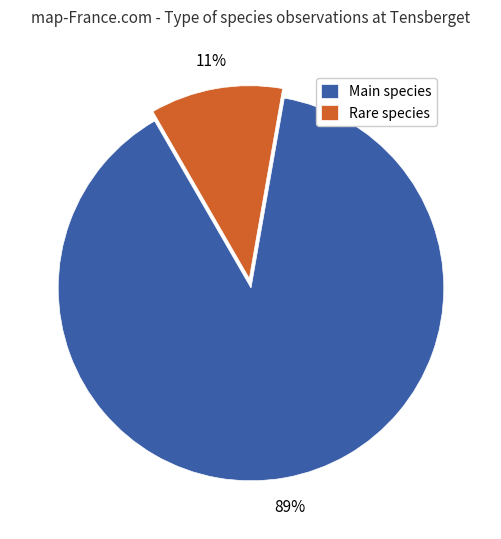

How many segments does this pie chart have?

2